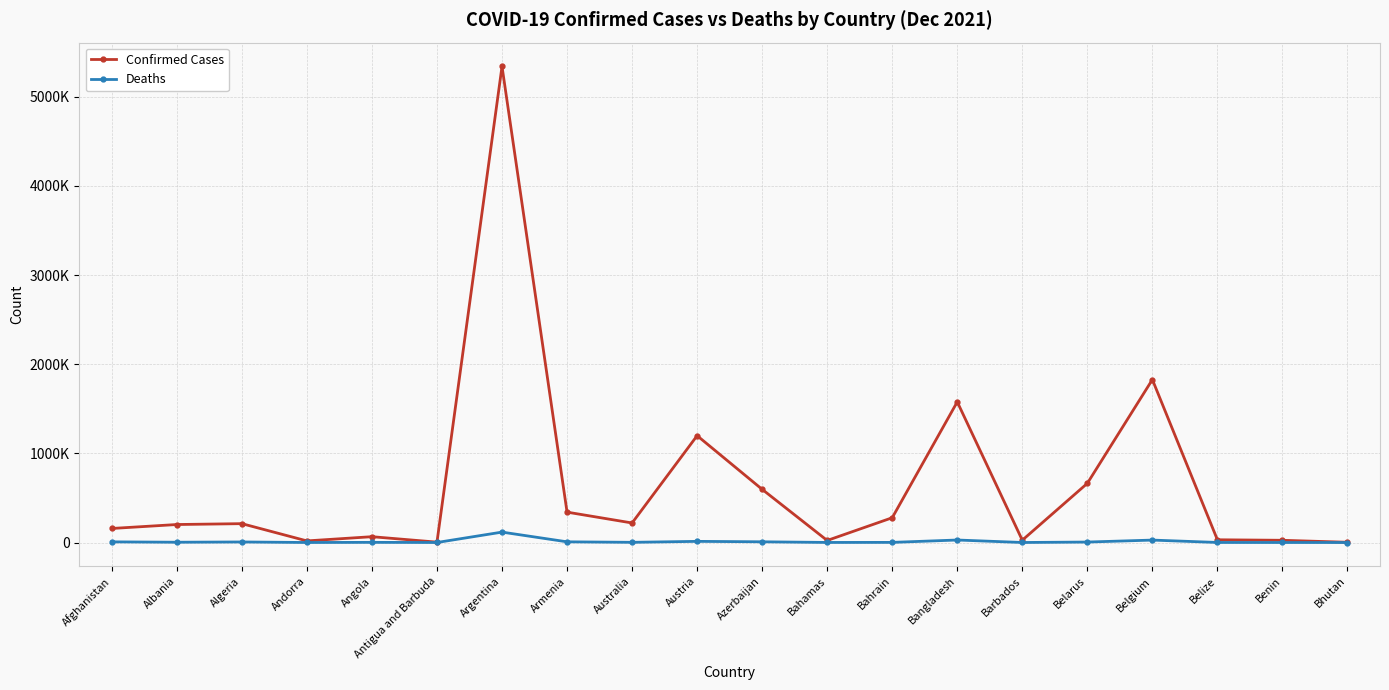

Rank the series by their average value, from highest to lowest.

Confirmed Cases, Deaths